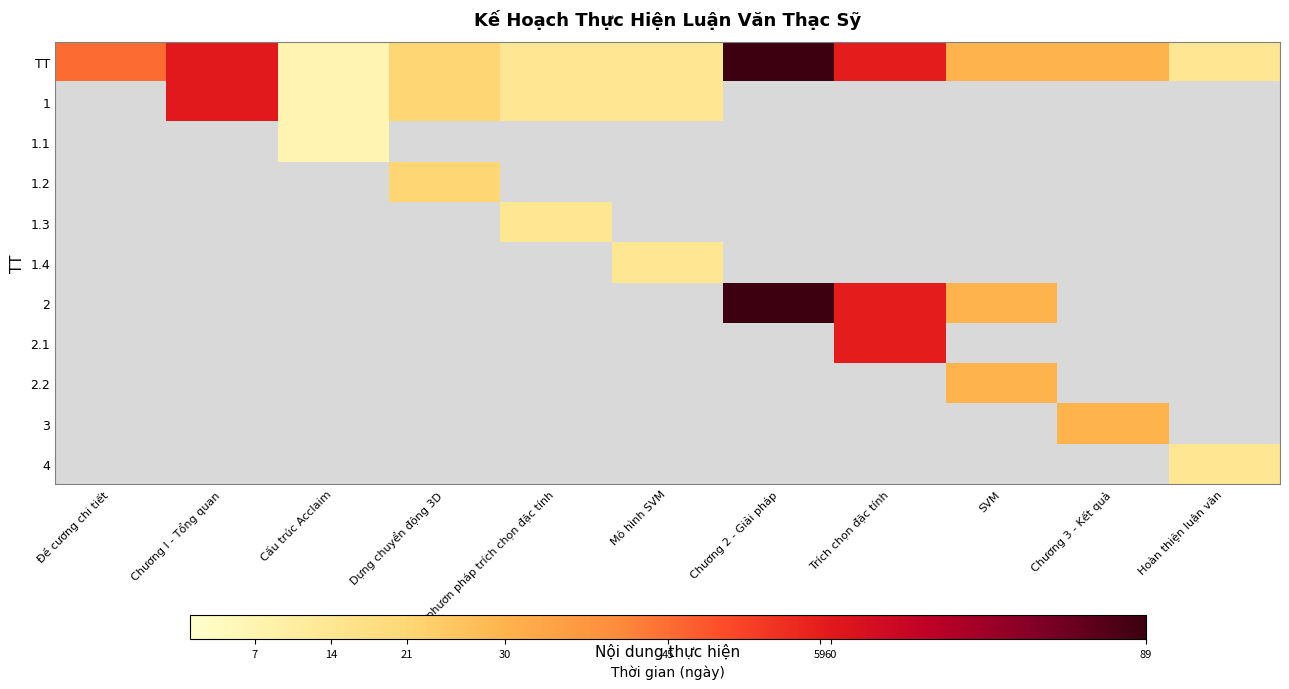

At how many categories does at least one series exceed 58?

3